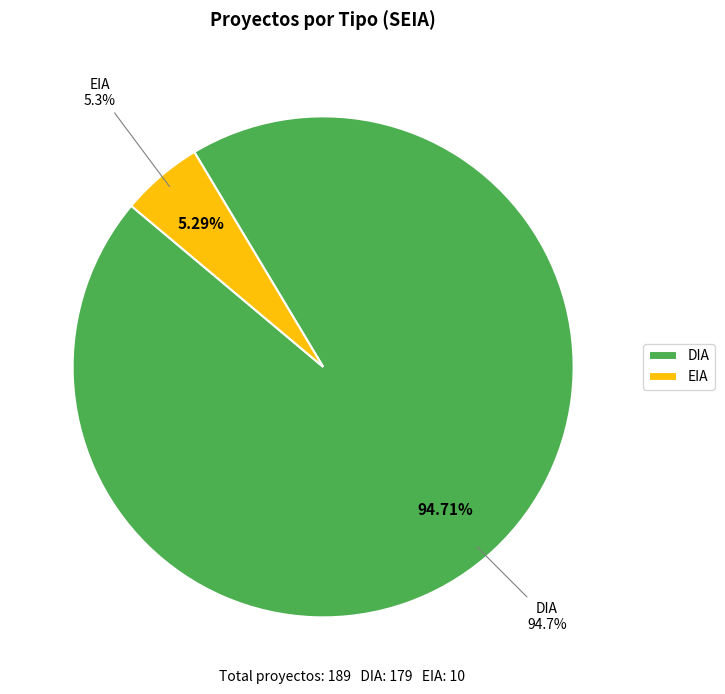

Does DIA represent more than half of the total?

Yes